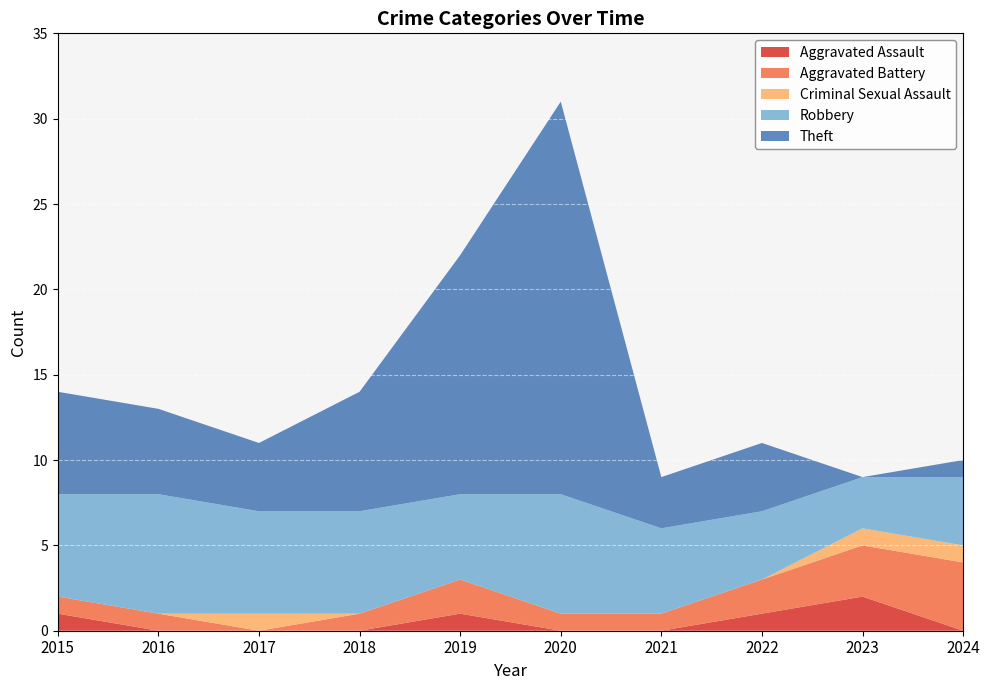

How many categories are shown in the chart?

10